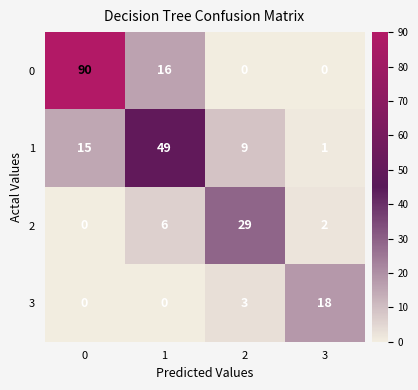

List the series in order of their overall mean, lowest first.

3, 2, 1, 0